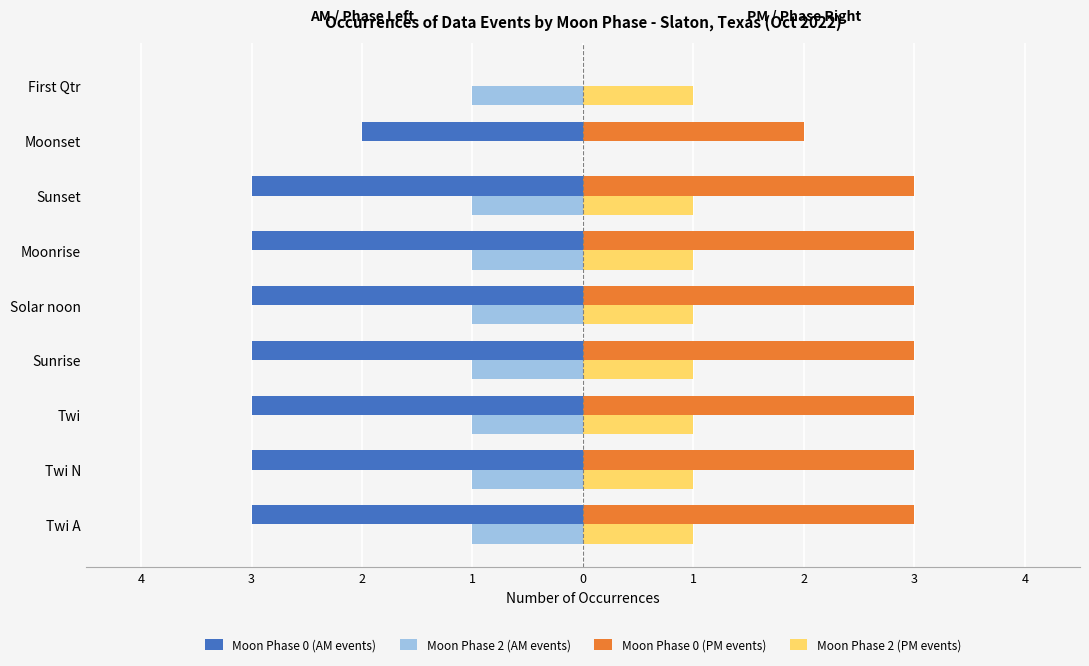

What are all the series names shown in the legend?

Moon Phase 0 (AM events), Moon Phase 2 (AM events), Moon Phase 0 (PM events), Moon Phase 2 (PM events)